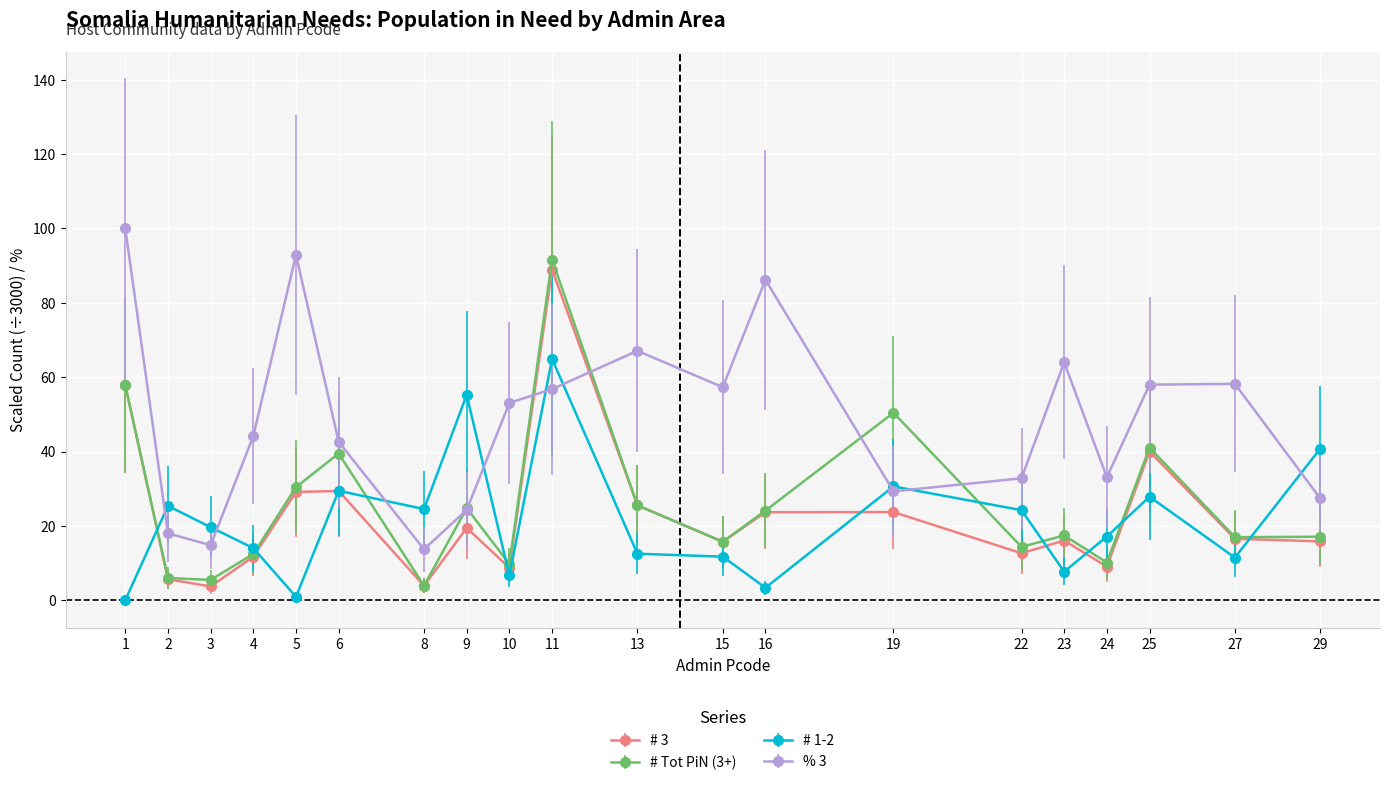

True or false: # Tot PiN (3+) and % 3 intersect in this chart.

True